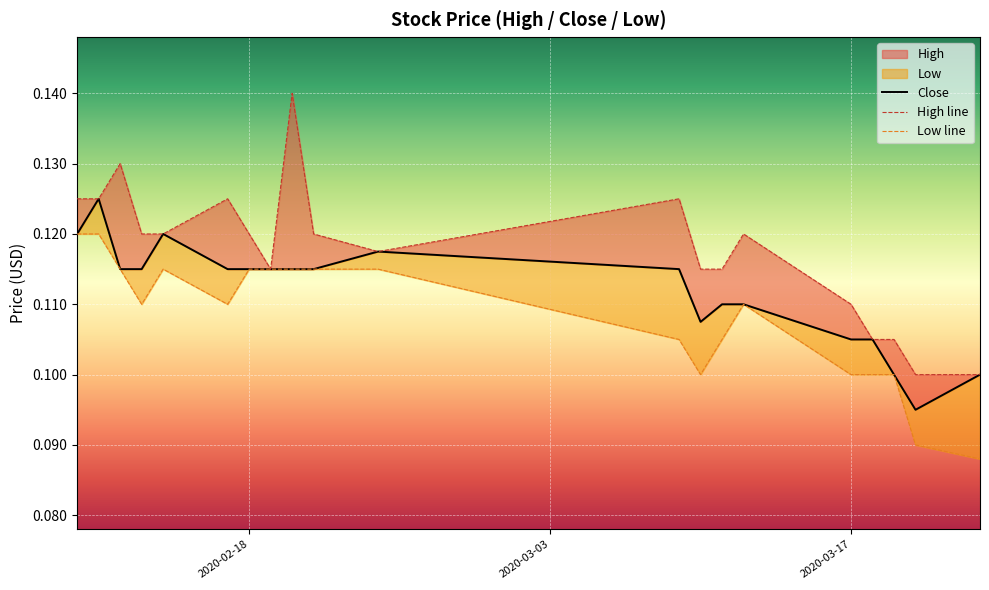

What position from the right is 2020-03-11?

7